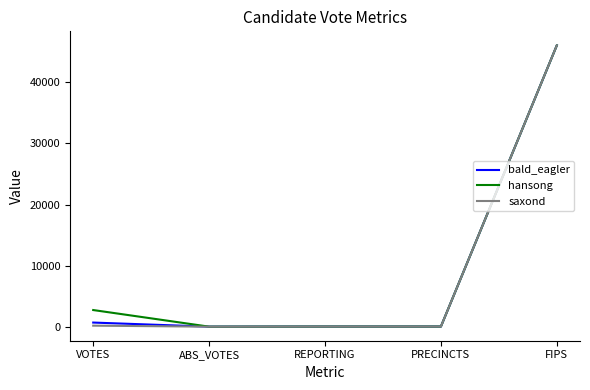

What position from the right is PRECINCTS?

2